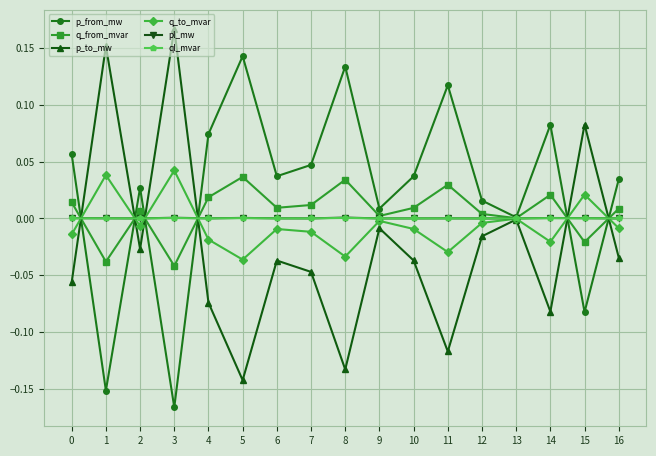

What are all the series names shown in the legend?

p_from_mw, q_from_mvar, p_to_mw, q_to_mvar, pl_mw, ql_mvar